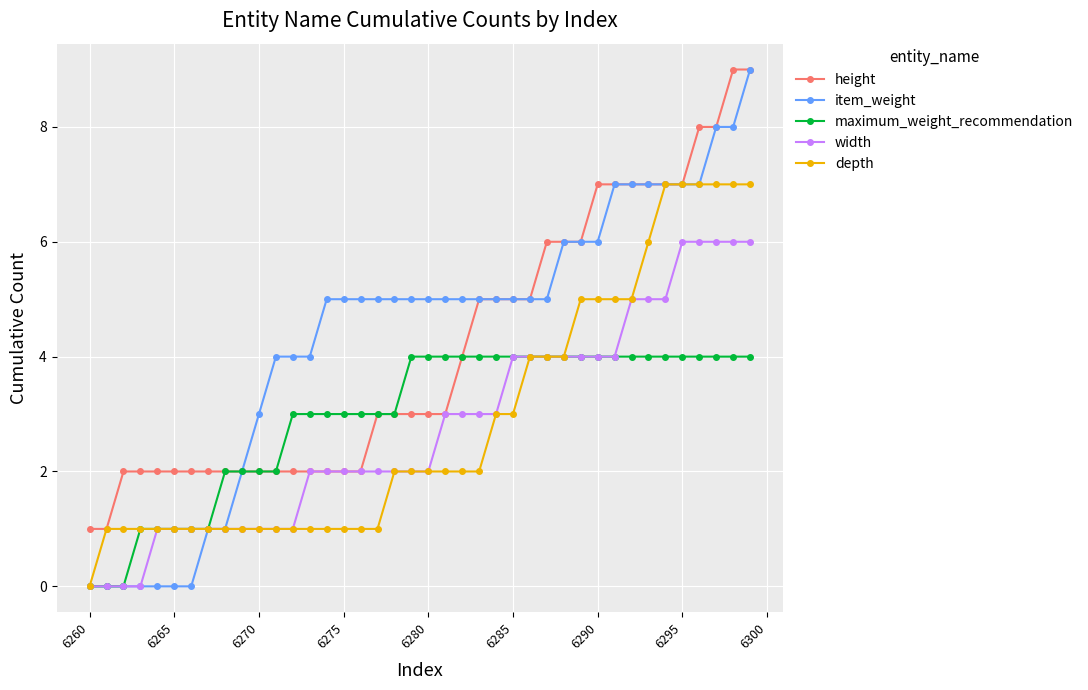

What is the value of the height point at the 19th from the left?

3